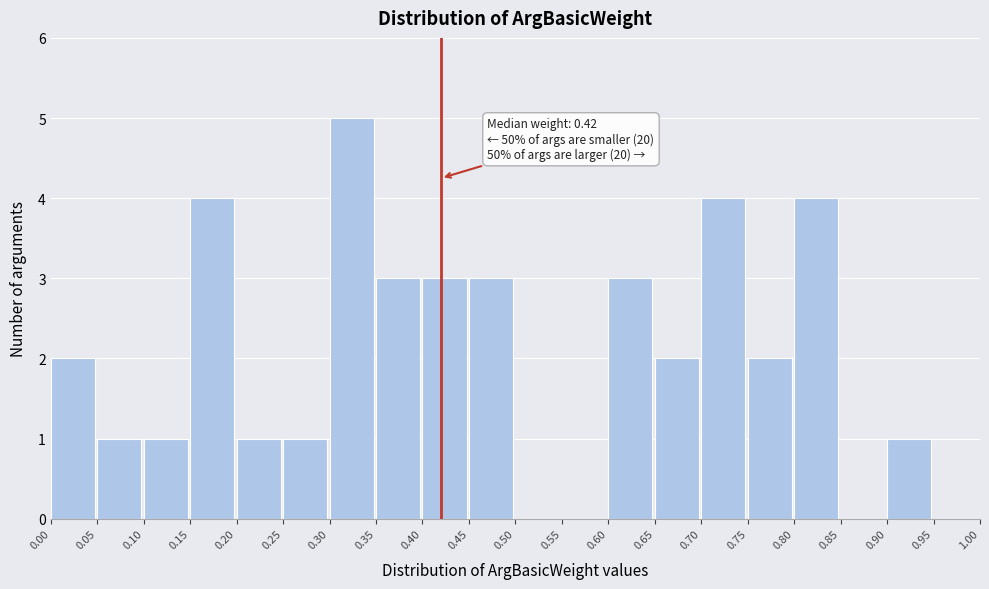

Over which range of the x-axis is the bar tallest?

0.30 to 0.35